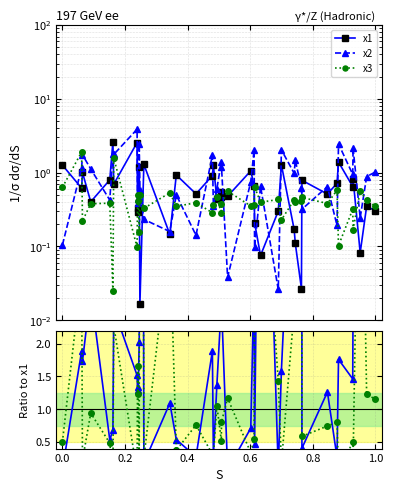

Between which two adjacent categories do x3/x1 and x2 first intersect?

0.0 and 0.2